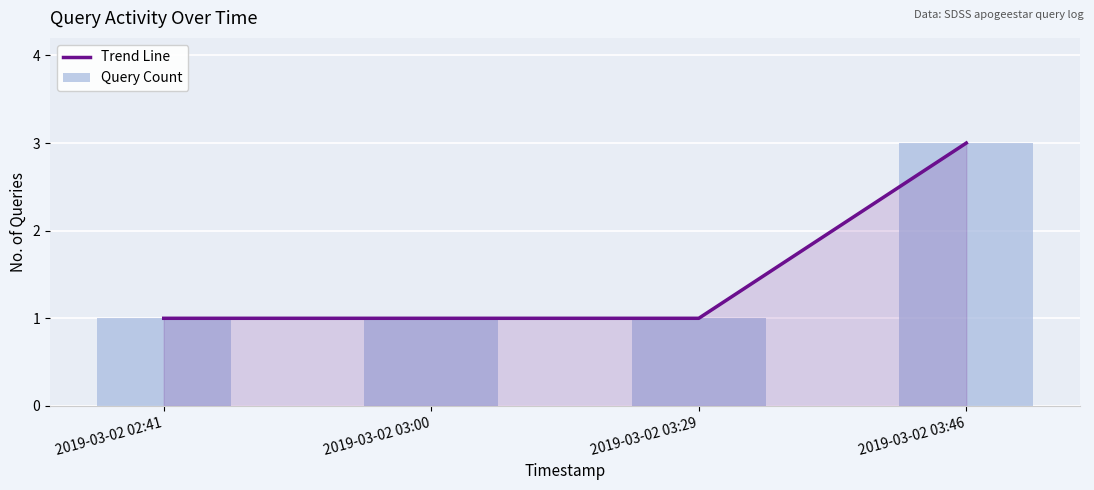

Which series has the largest range (max minus min)?

Trend Line